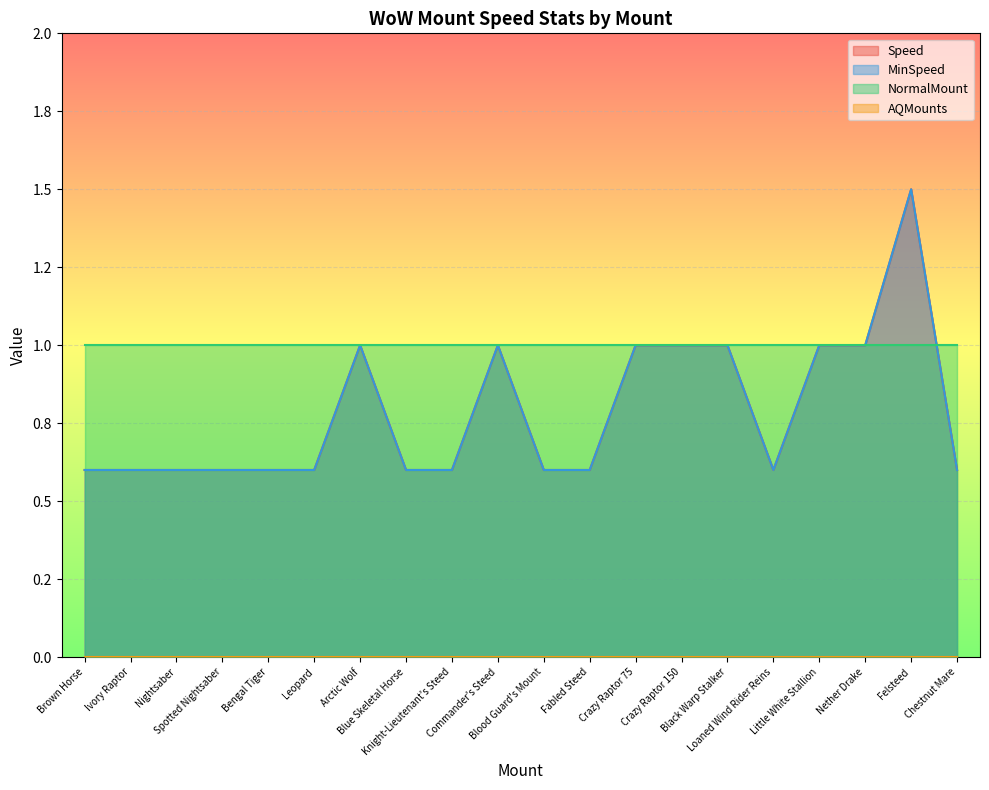

At which label does Speed reach its minimum?

Brown Horse